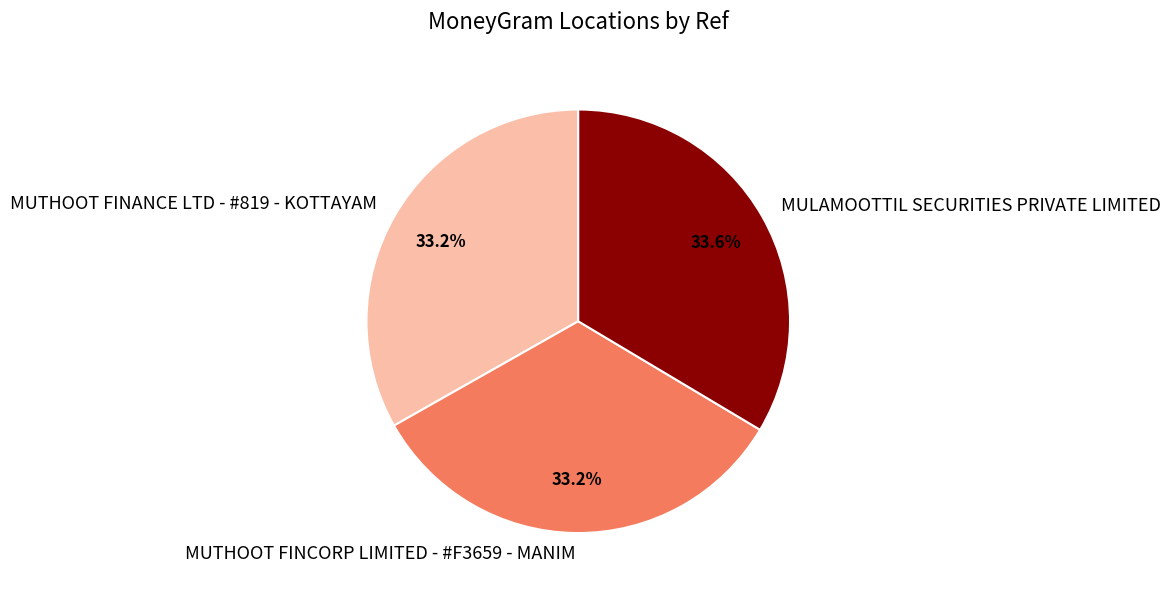

Is MUTHOOT FINANCE LTD - #819 - KOTTAYAM the majority of the pie?

No